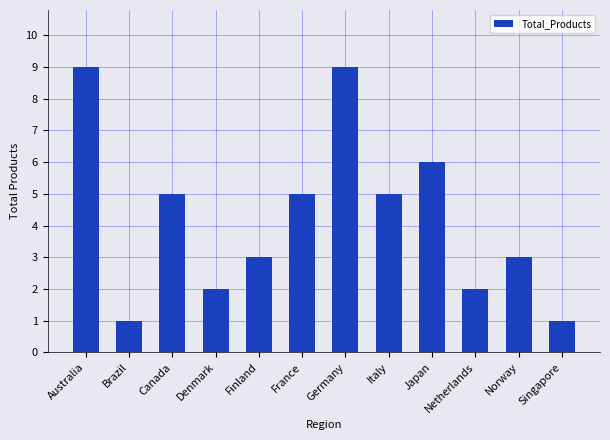

What is the average value?

4